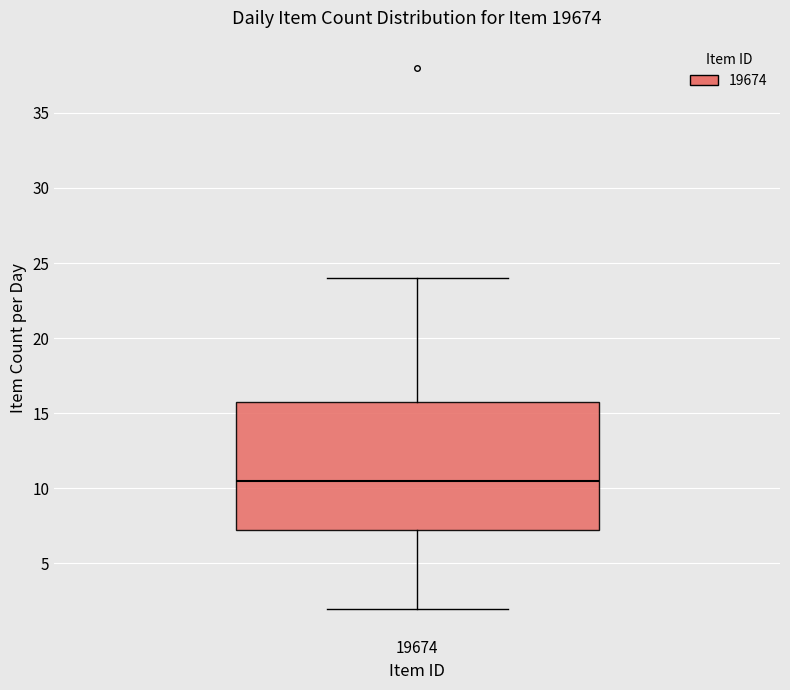

Where is the upper edge of the box at x = 19674 on the y-axis? The values are not printed on the chart, so give them approximately, as read against the axis.

16.0